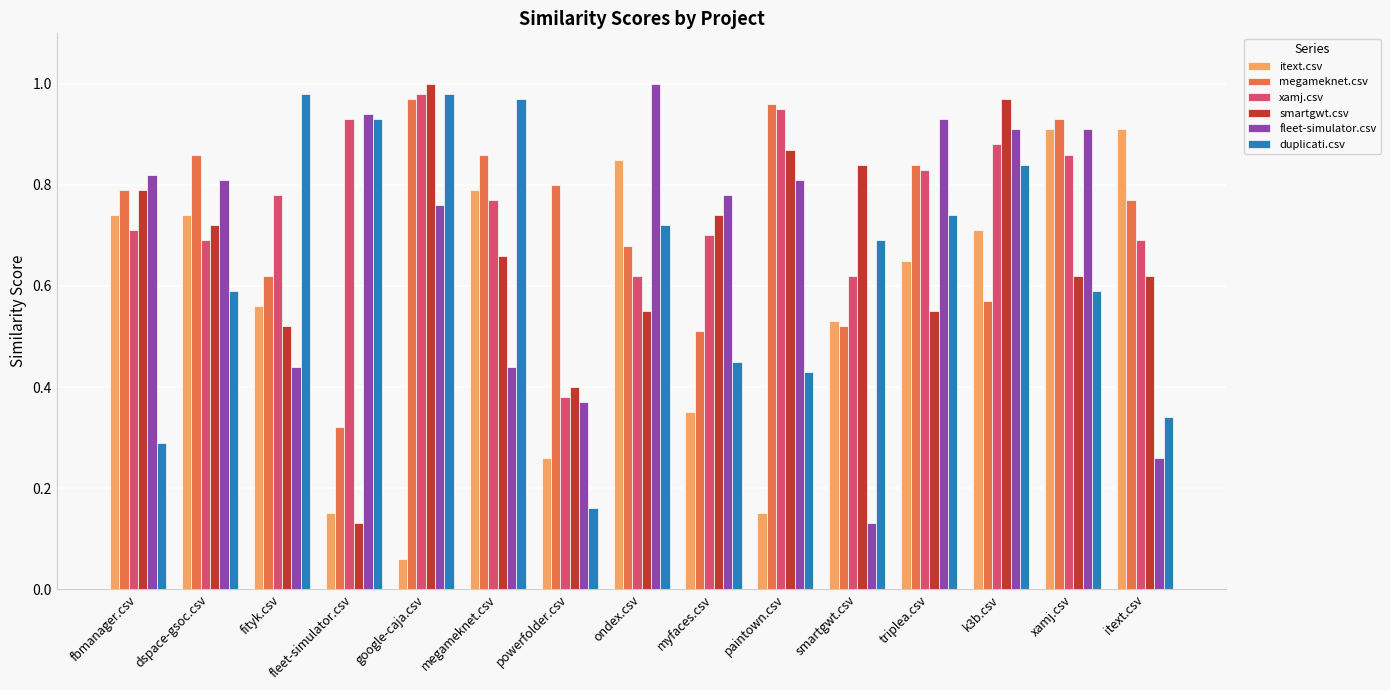

Between fityk.csv and k3b.csv, which series saw the biggest shift?

fleet-simulator.csv